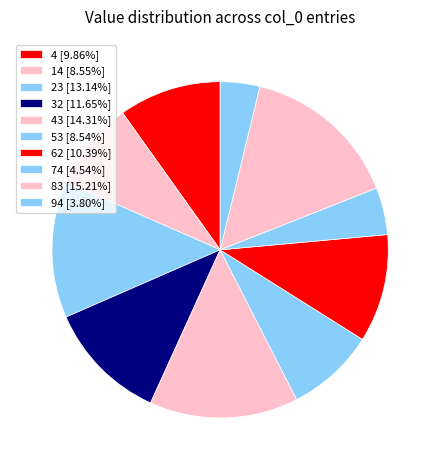

How many segments does this pie chart have?

10